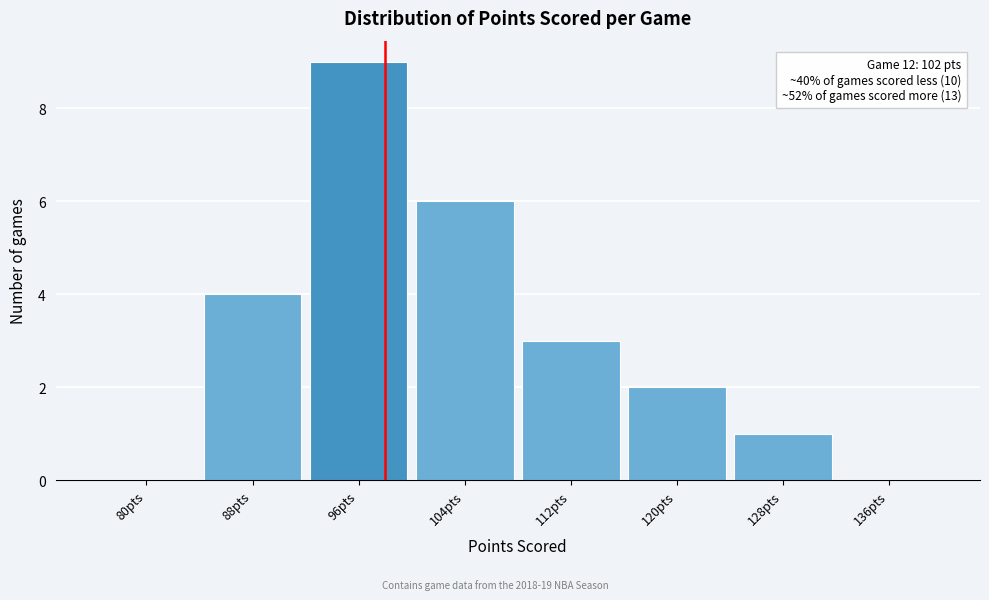

Reading left to right, transcribe all the data shown in this chart.

80pts=0	88pts=4	96pts=9	104pts=6	112pts=3	120pts=2	128pts=1	136pts=0